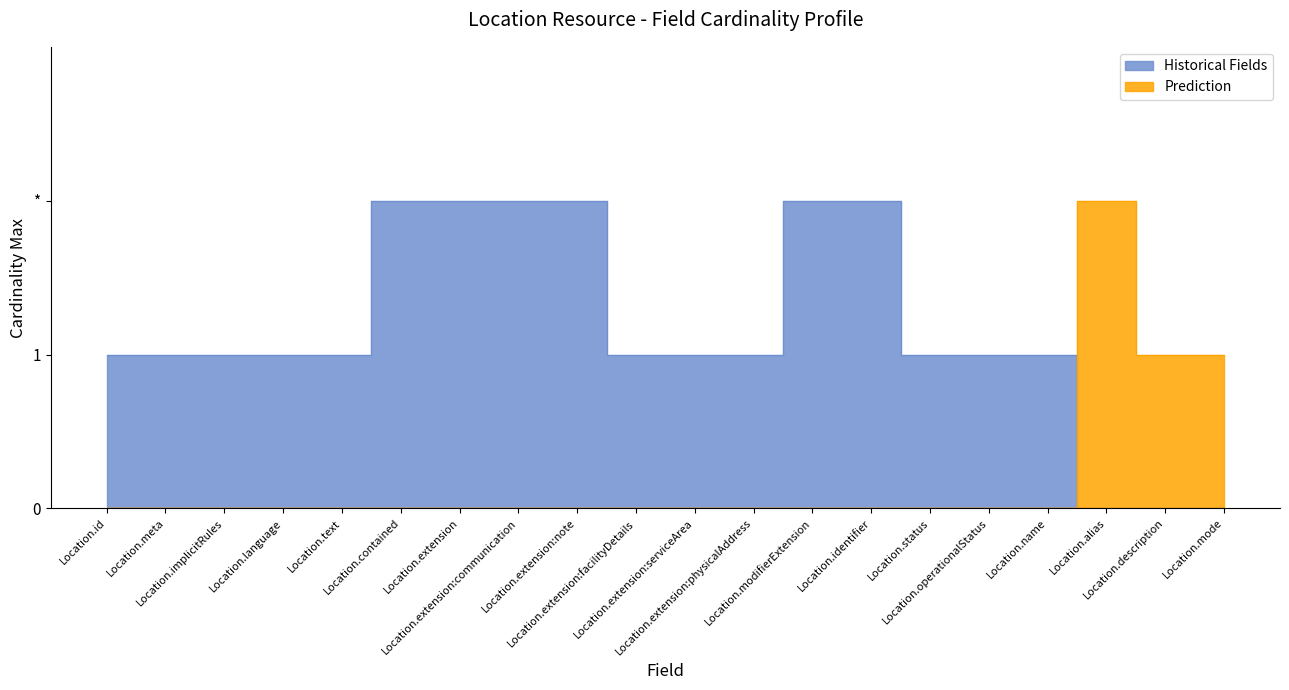

True or false: Prediction and Historical intersect in this chart.

False